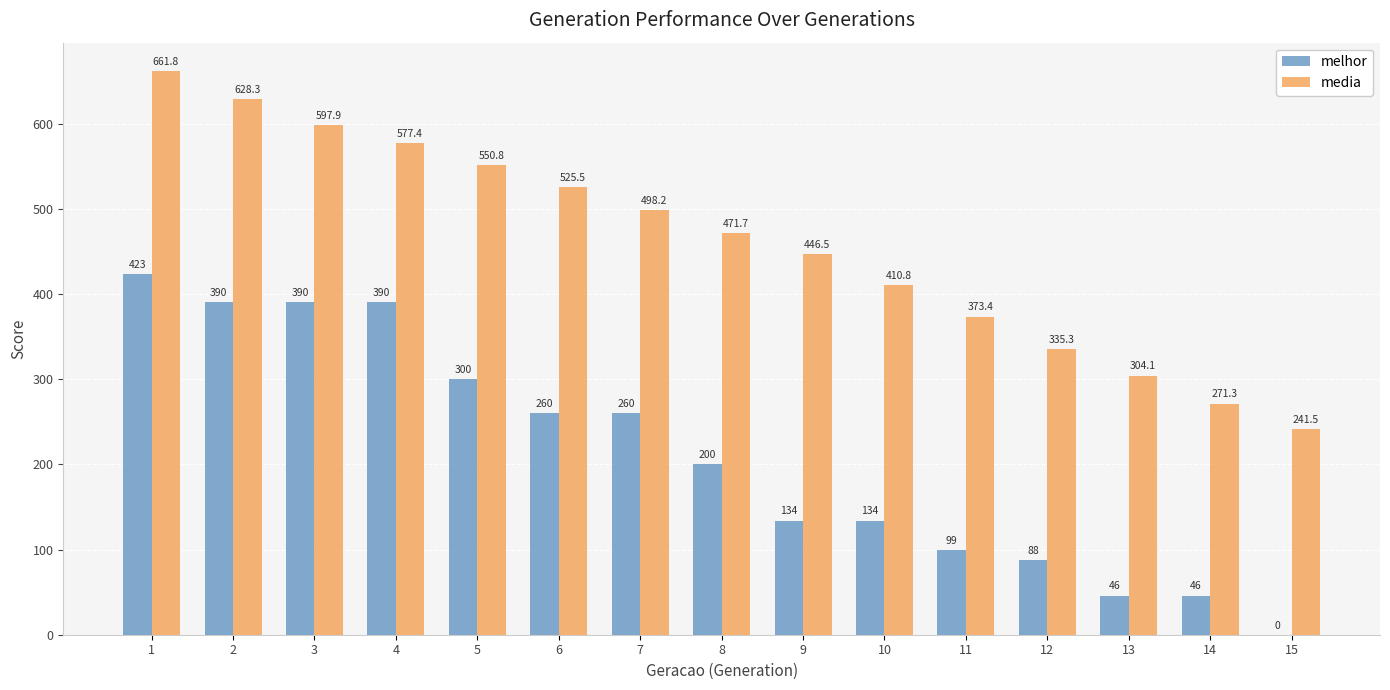

At which label is media closest to 451?

9